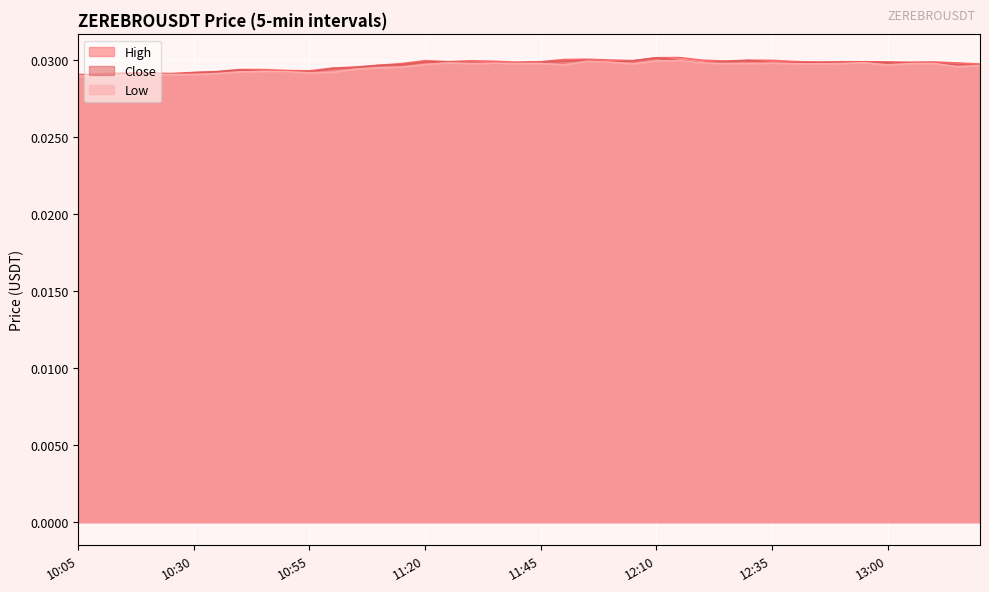

True or false: close and low cross at least once.

False